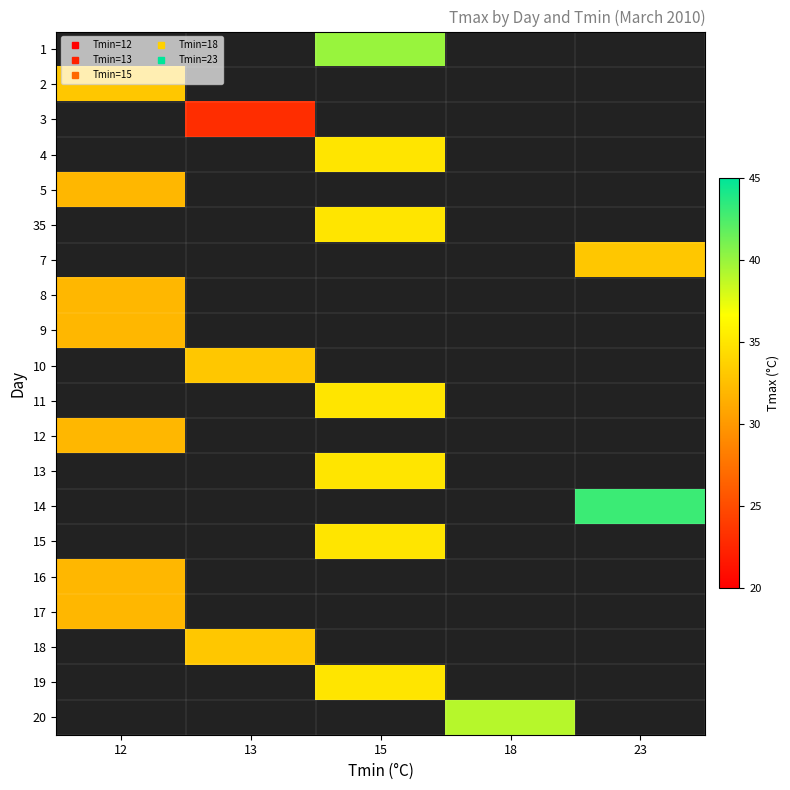

Between 15 and 23, which is larger?

23